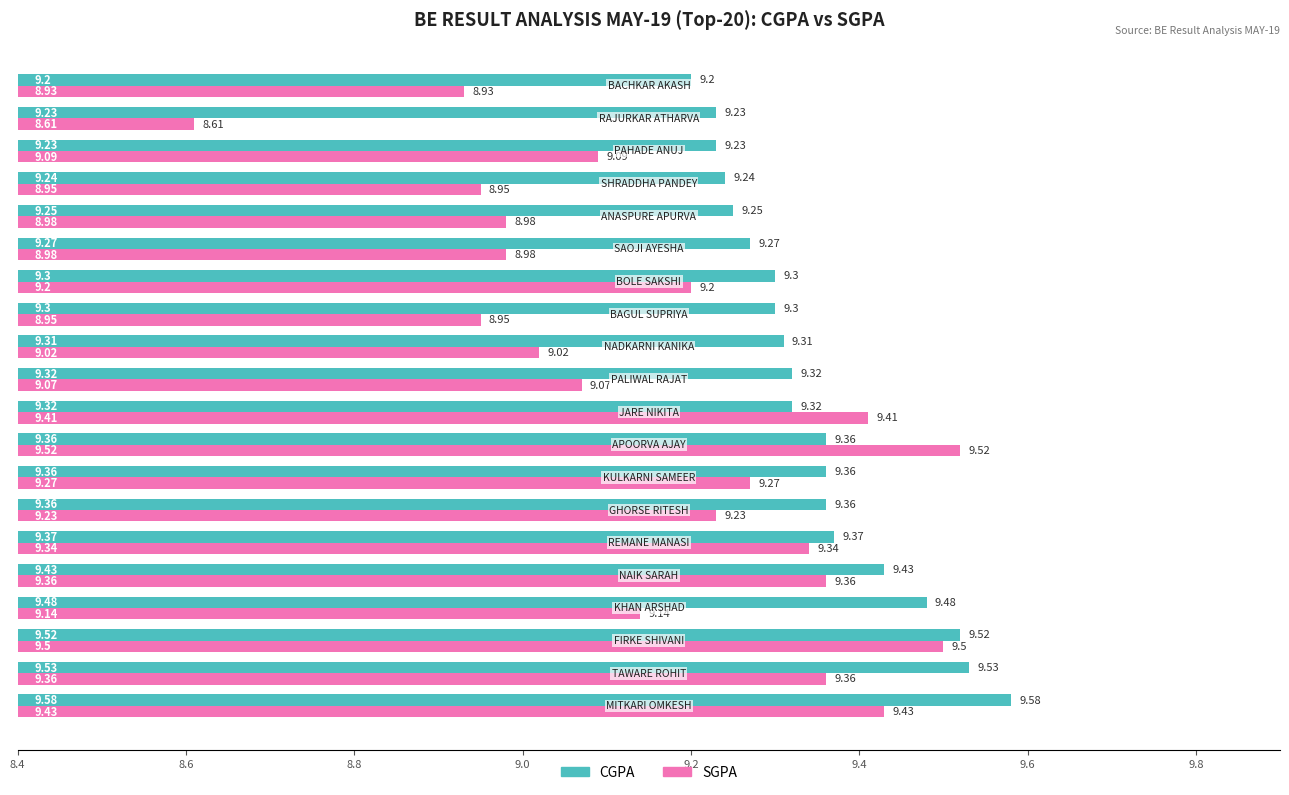

What are all the series names shown in the legend?

CGPA, SGPA